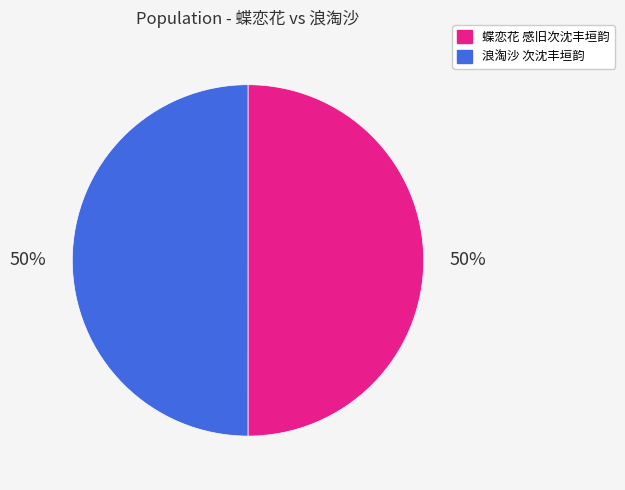

Is it true that 蝶恋花 感旧次沈丰垣韵 is 50% of the pie?

True